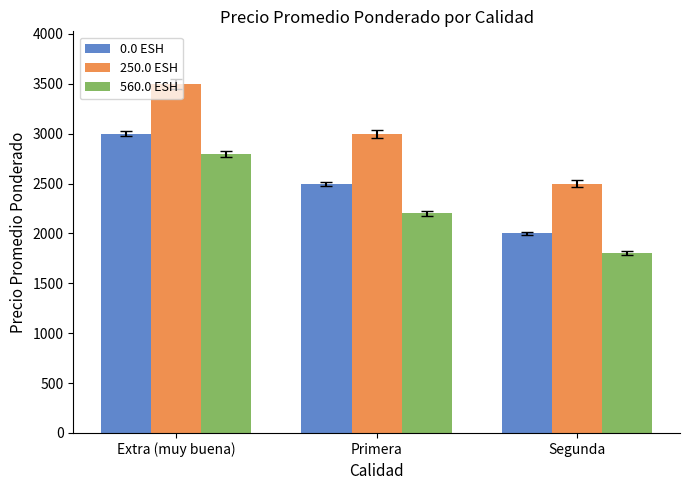

Is it true that 560.0 ESH equals 2200 at Primera?

True